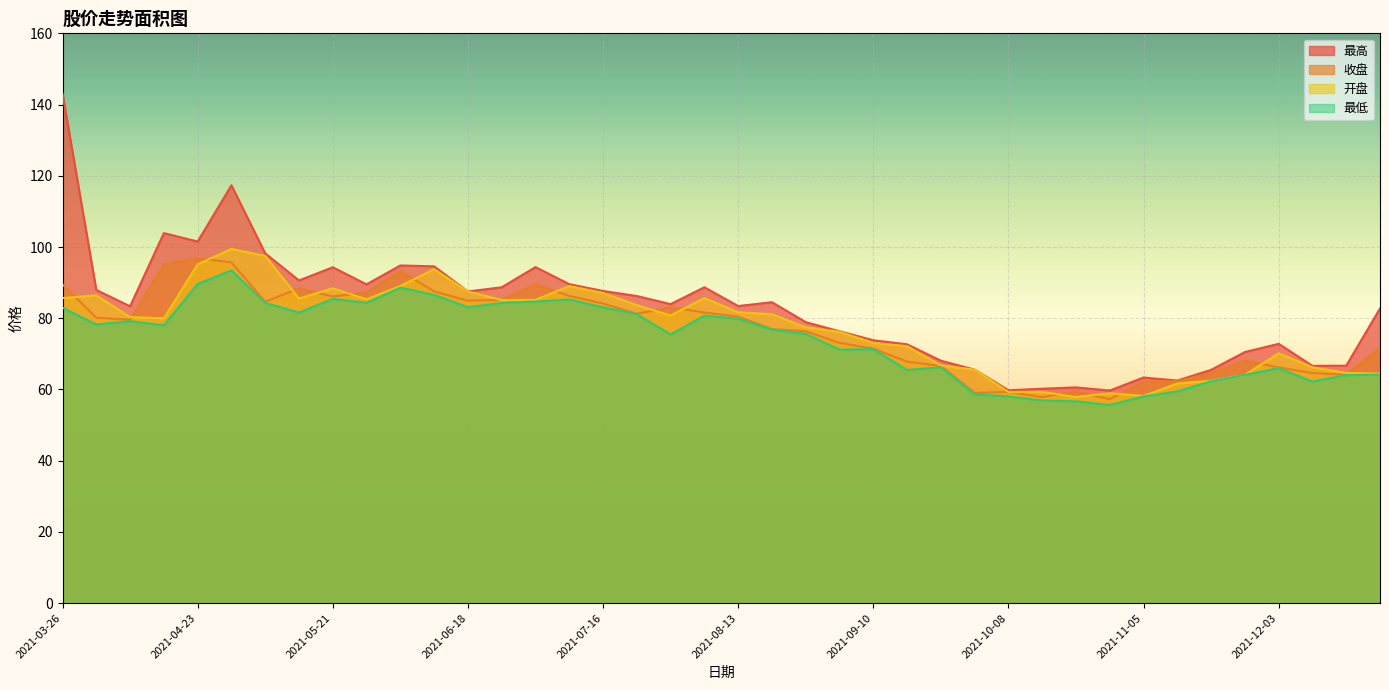

Which category has the highest value in the 最高 series?

2021-03-26